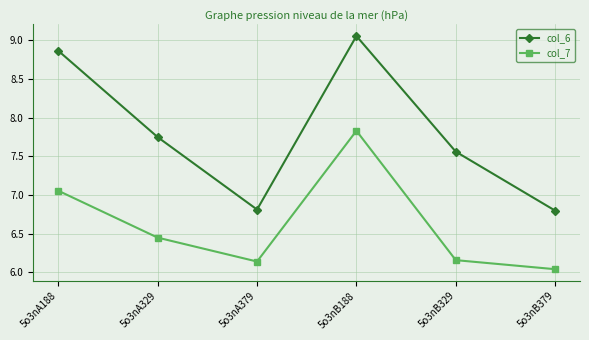

What is the label of the 1st point from the right?

5o3nB379